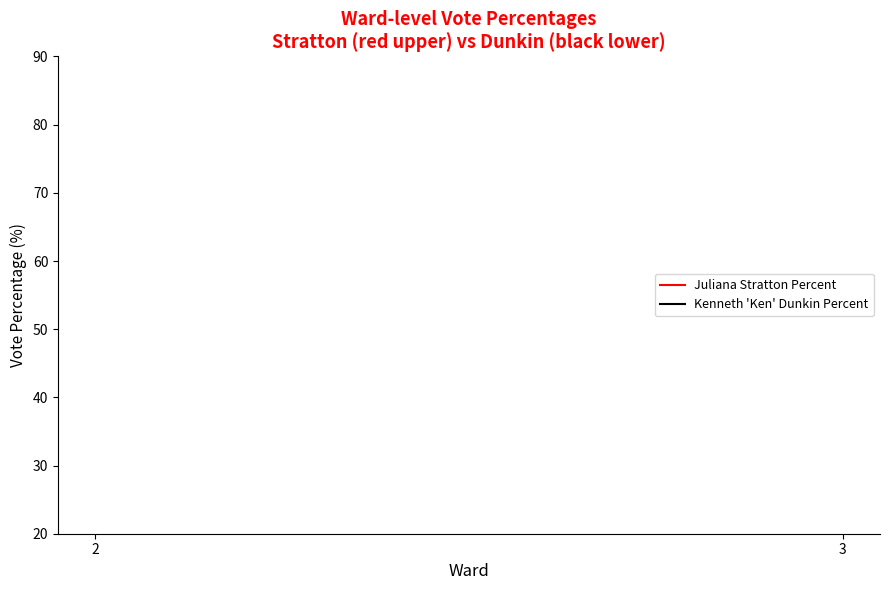

How many lines are shown in the chart?

2